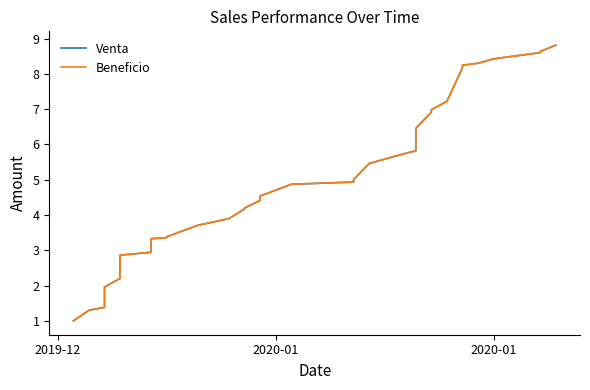

True or false: Venta and Beneficio cross at least once.

False